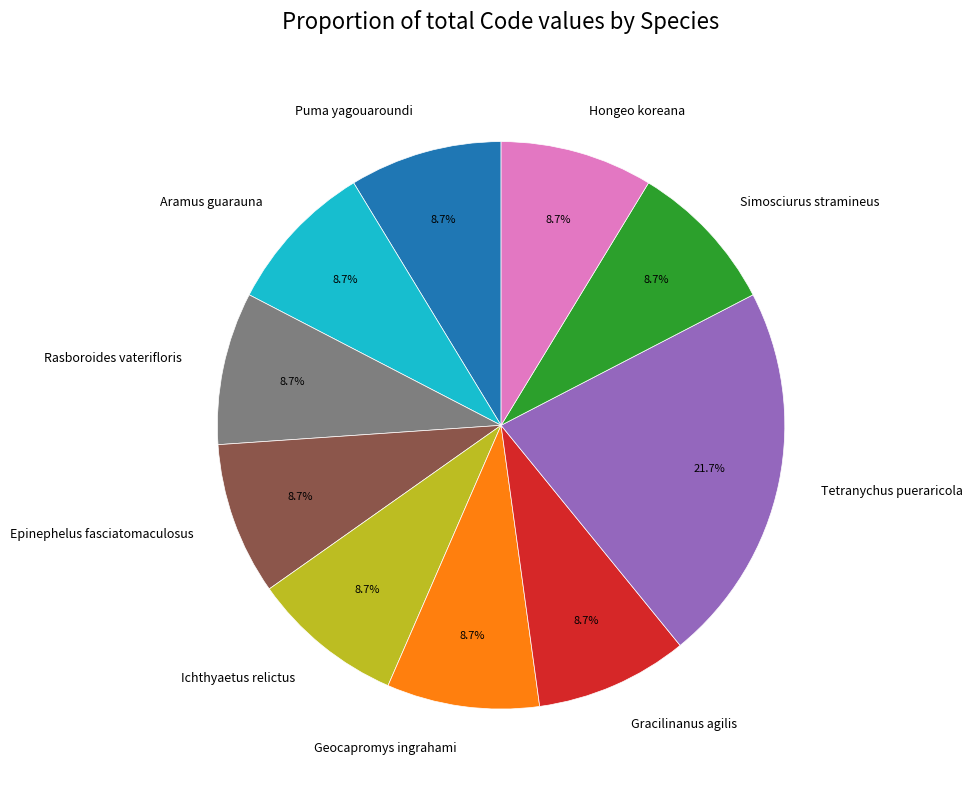

Which category has the biggest portion of the pie?

Tetranychus pueraricola